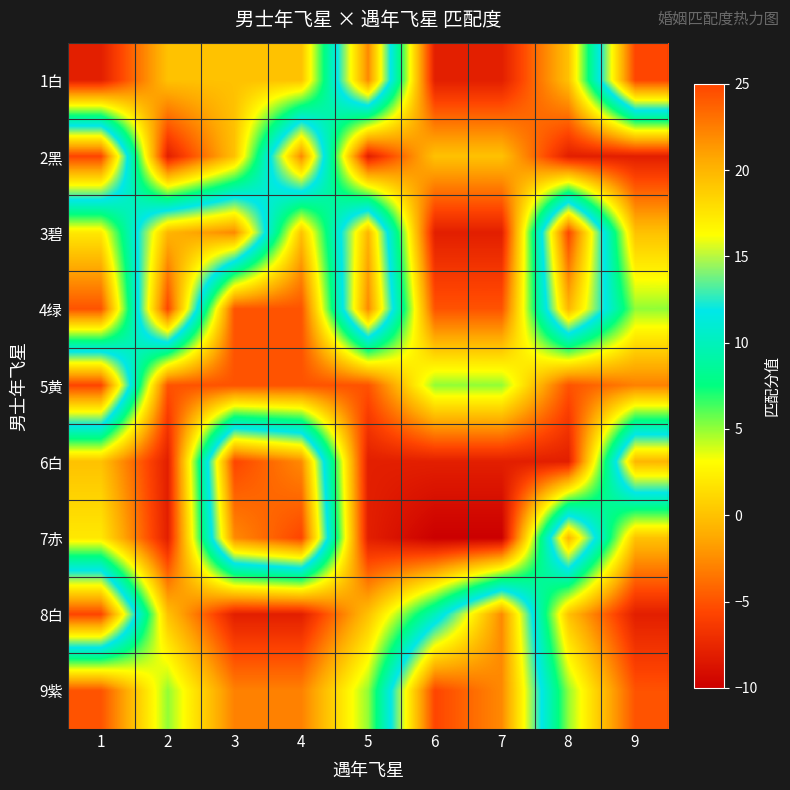

Reading left to right, what are all the values shown in this chart?

1白: 1=-8	2=0	3=0	4=0	5=22	6=-8	7=-8	8=0	9=25
2黑: 1=25	2=-8	3=0	4=22	5=-8	6=0	7=0	8=-8	9=-8
3碧: 1=2	2=20	3=22	4=0	5=20	6=-8	7=-8	8=25	9=0
4绿: 1=-5	2=25	3=-5	4=-5	5=22	6=-5	7=-5	8=20	9=5
5黄: 1=25	2=-5	3=-5	4=-5	5=-5	6=5	7=5	8=-5	9=-3
6白: 1=0	2=-8	3=25	4=22	5=-8	6=-8	7=-8	8=-8	9=20
7赤: 1=2	2=-8	3=22	4=25	5=-8	6=-10	7=-10	8=20	9=0
8白: 1=25	2=0	3=-8	4=-8	5=0	6=10	7=22	8=0	9=-8
9紫: 1=-5	2=5	3=-3	4=-3	5=5	6=25	7=22	8=5	9=-5